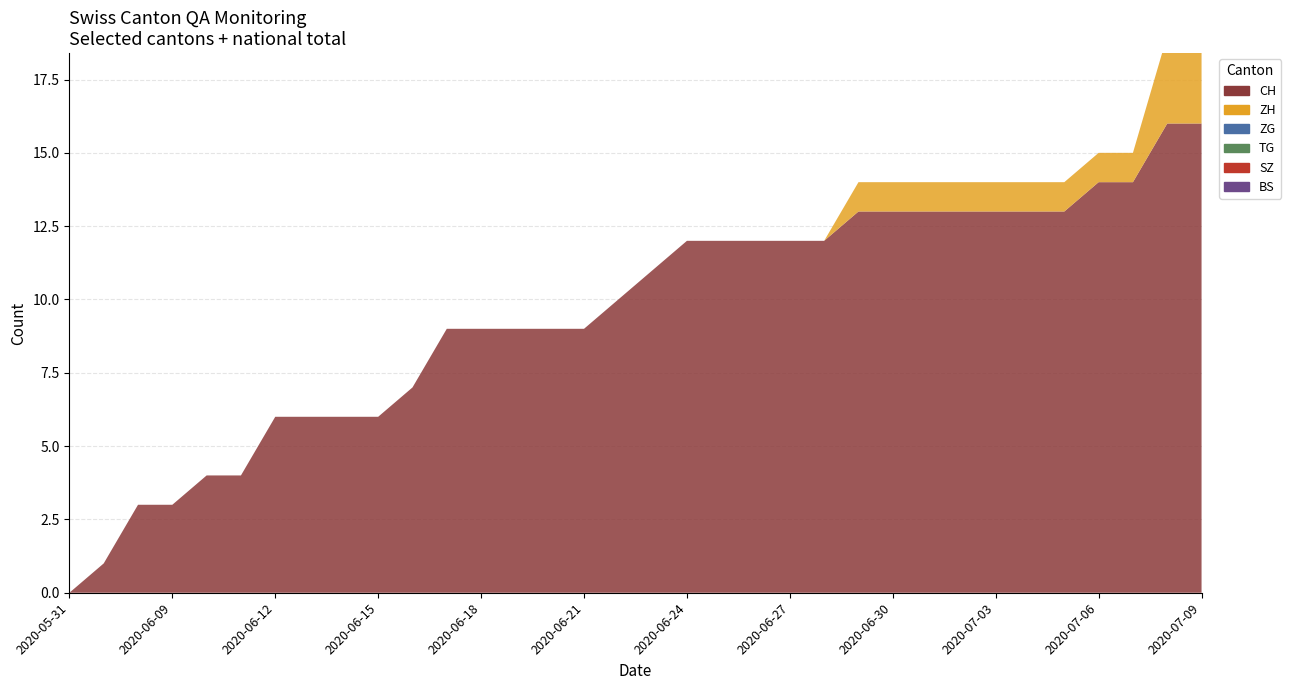

Reading left to right, list all the values displayed in this chart.

CH: 0	1	3	3	4	4	6	6	6	6	7	9	9	9	9	9	10	11	12	12	12	12	12	13	13	13	13	13	13	13	14	14	16	16
BS: 0	0	0	0	0	0	0	0	0	0	0	0	0	0	0	0	0	0	0	0	0	0	0	0	0	0	0	0	0	0	0	0	0	0
SZ: 0	0	0	0	0	0	0	0	0	0	0	0	0	0	0	0	0	0	0	0	0	0	0	0	0	0	0	0	0	0	0	0	0	0
TG: 0	0	0	0	0	0	0	0	0	0	0	0	0	0	0	0	0	0	0	0	0	0	0	0	0	0	0	0	0	0	0	0	0	0
ZG: 0	0	0	0	0	0	0	0	0	0	0	0	0	0	0	0	0	0	0	0	0	0	0	0	0	0	0	0	0	0	0	0	0	0
ZH: 0	0	0	0	0	0	0	0	0	0	0	0	0	0	0	0	0	0	0	0	0	0	0	1	1	1	1	1	1	1	1	1	3	3